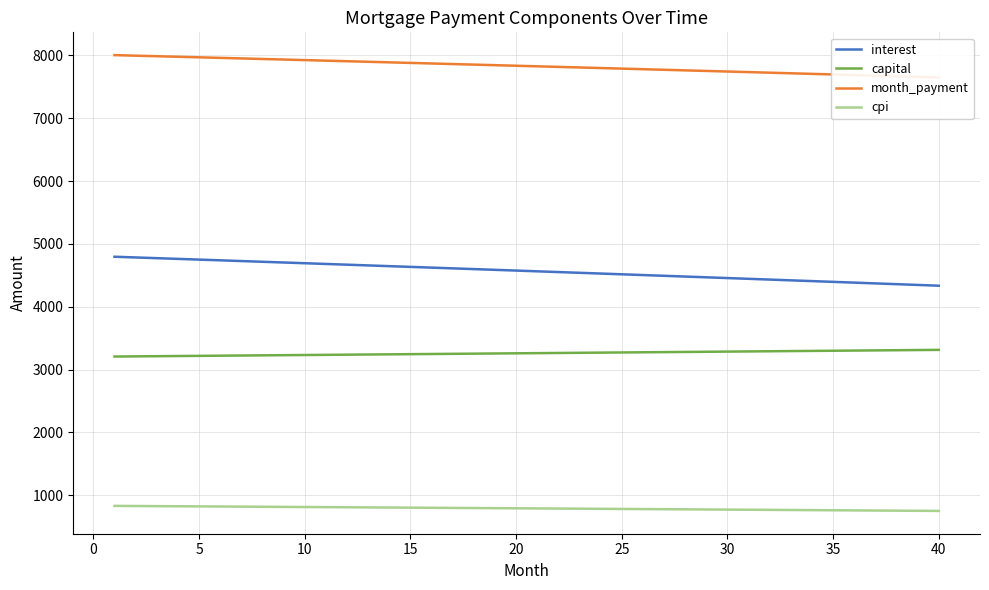

Which series has the largest total across all categories?

month_payment